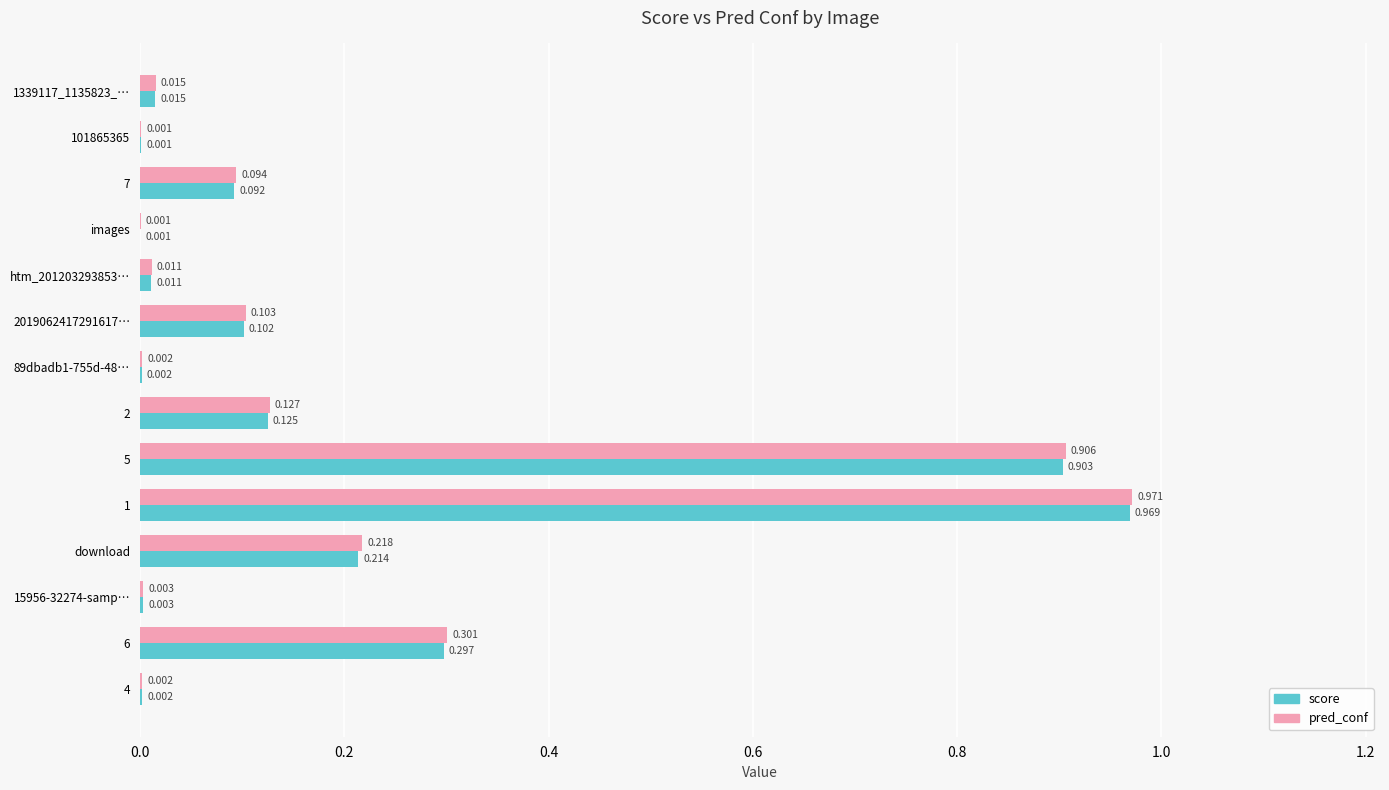

Which series changed the most between htm_201203293853… and 5?

pred_conf